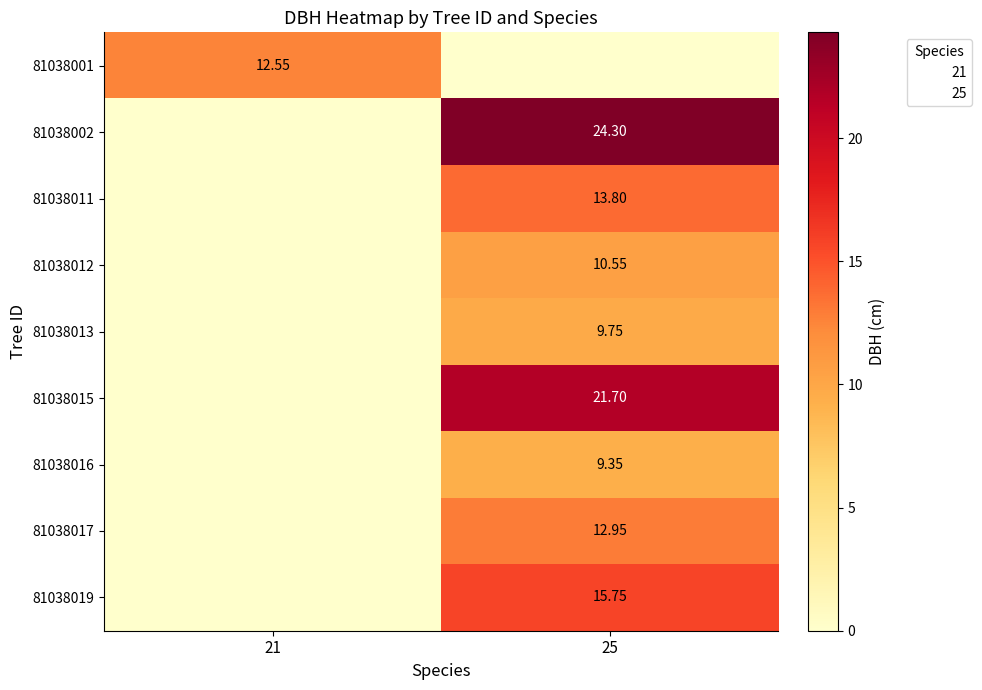

The value of 81038012 at 21 is 0.0. True or false?

True